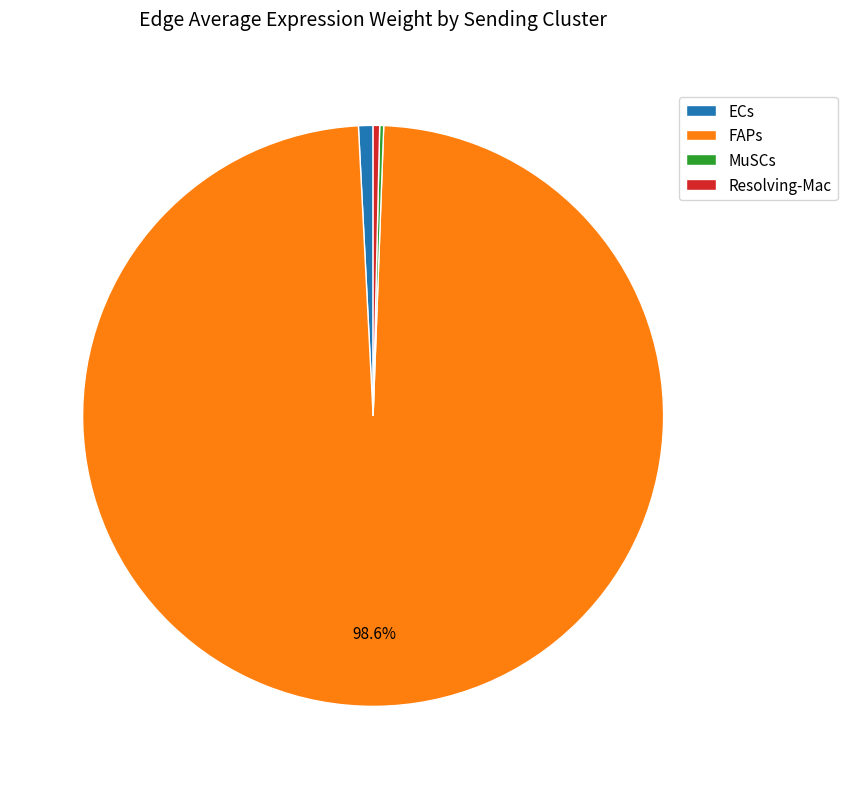

To the nearest percent, what is the difference between the largest and smallest slice percentages?

98%